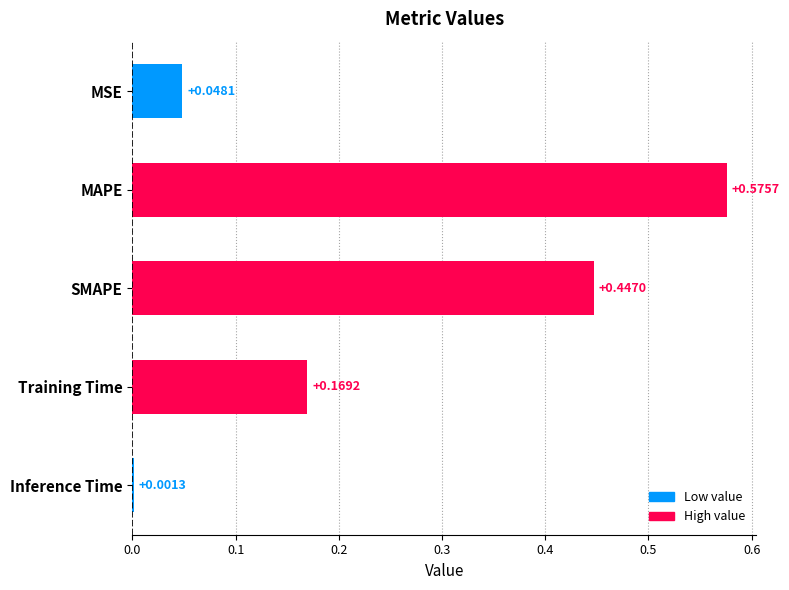

What is the sum of the values at MSE and SMAPE?

0.5